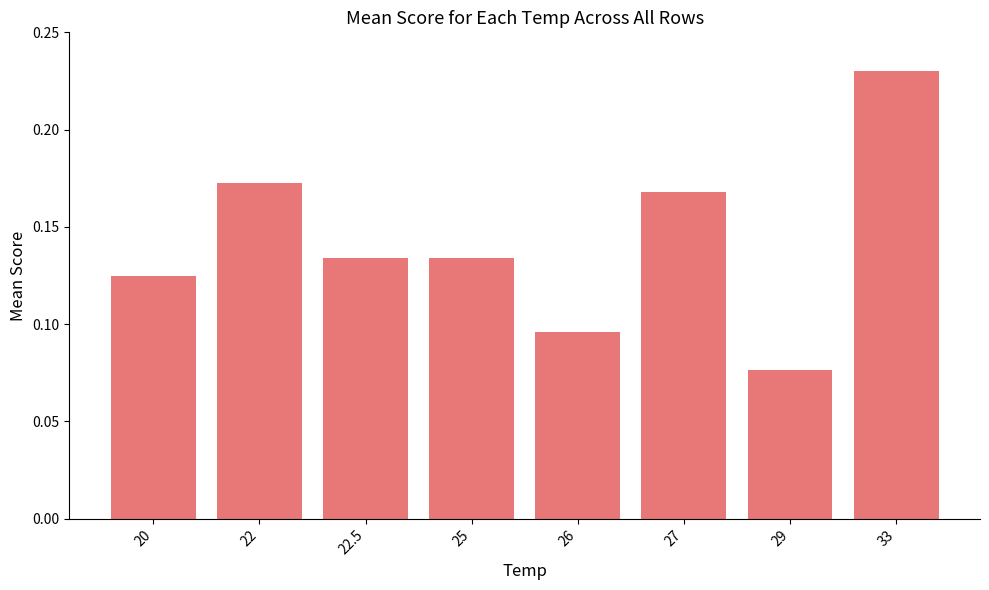

True or false: the data shows 0.1 at 33.

False